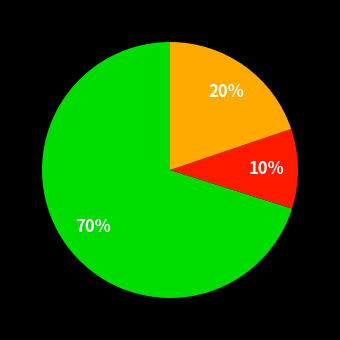

To the nearest percent, what is the average slice percentage?

33%